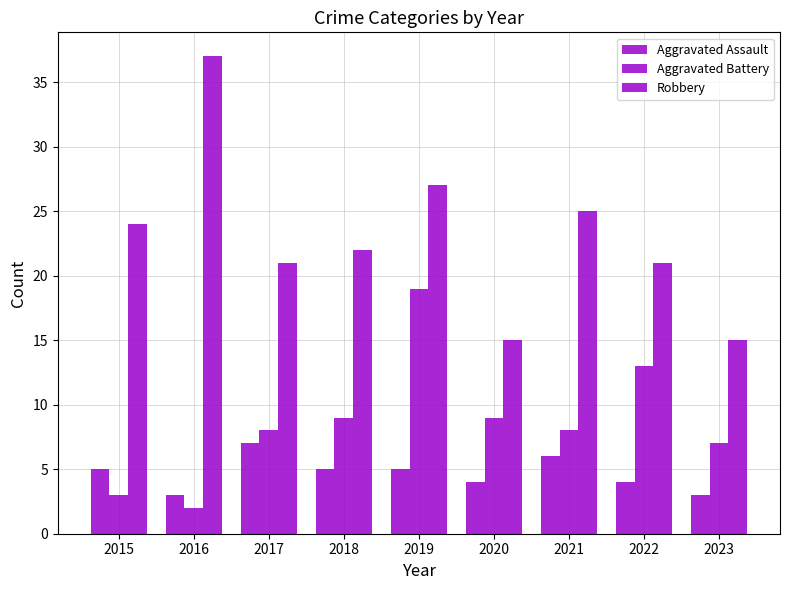

What is the spread (max minus min) of values at 2019?

22